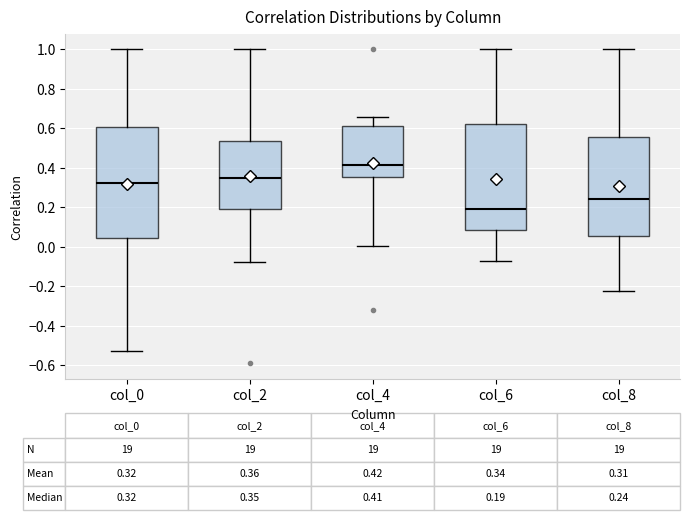

Which box has the highest median line?

col_4